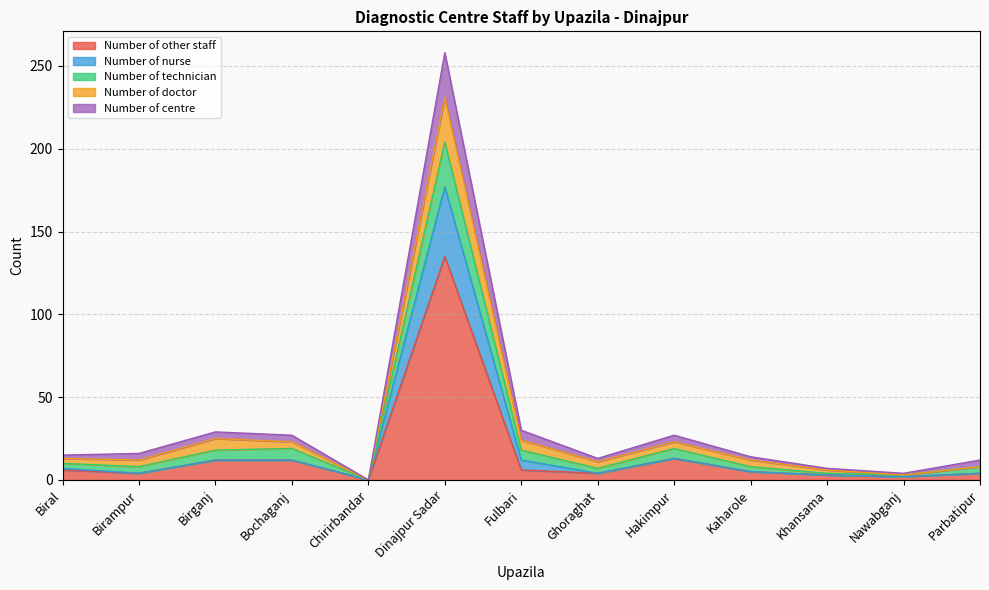

Rank the categories by Number of other staff value from lowest to highest.

Chirirbandar, Nawabganj, Khansama, Birampur, Ghoraghat, Parbatipur, Kaharole, Biral, Fulbari, Birganj, Bochaganj, Hakimpur, Dinajpur Sadar